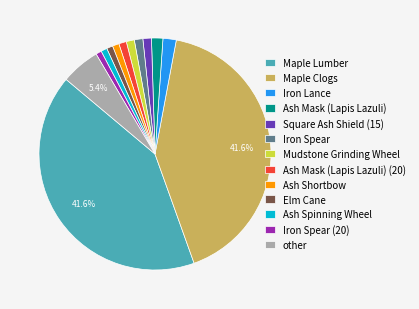

Approximately how many times larger is the value at Ash Mask (Lapis Lazuli) (20) compared to Ash Mask (Lapis Lazuli)?

0.7